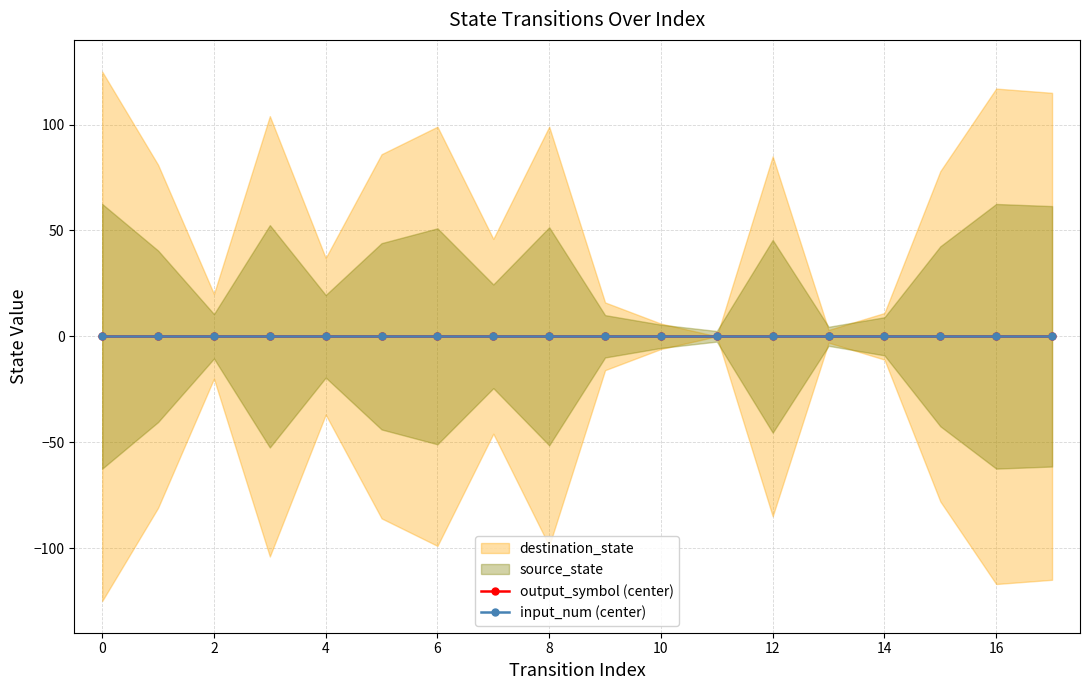

What is the value of the source_state point at the 14th from the left?

6